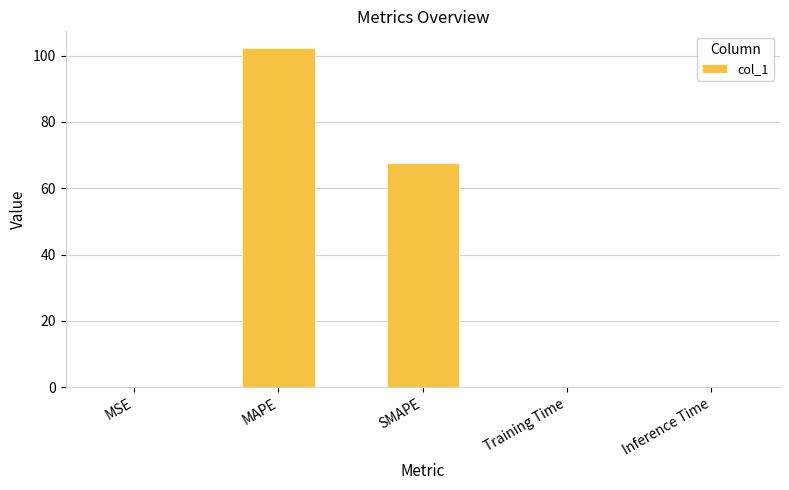

Where is the data nearest to the value 51?

SMAPE